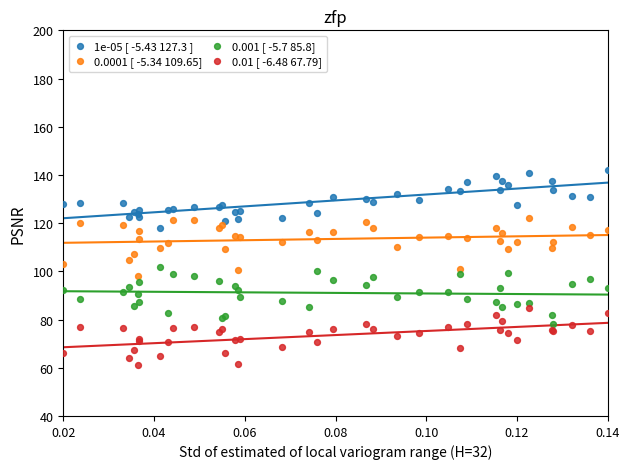

Which series reaches the maximum Y coordinate?

1e-05 [ -5.43 127.3 ]